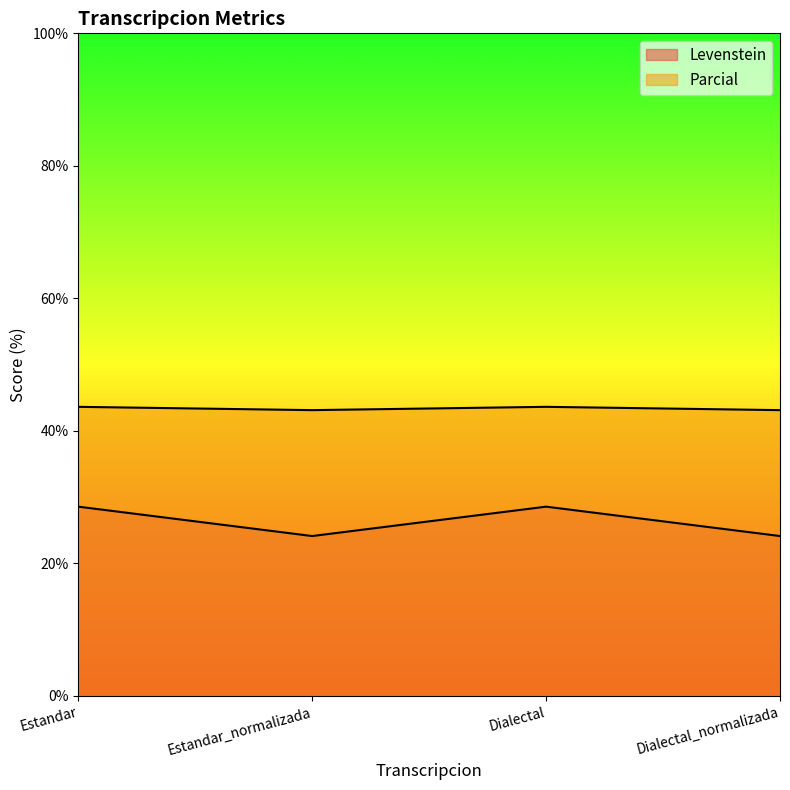

How many interior local valleys does the Parcial series have?

1